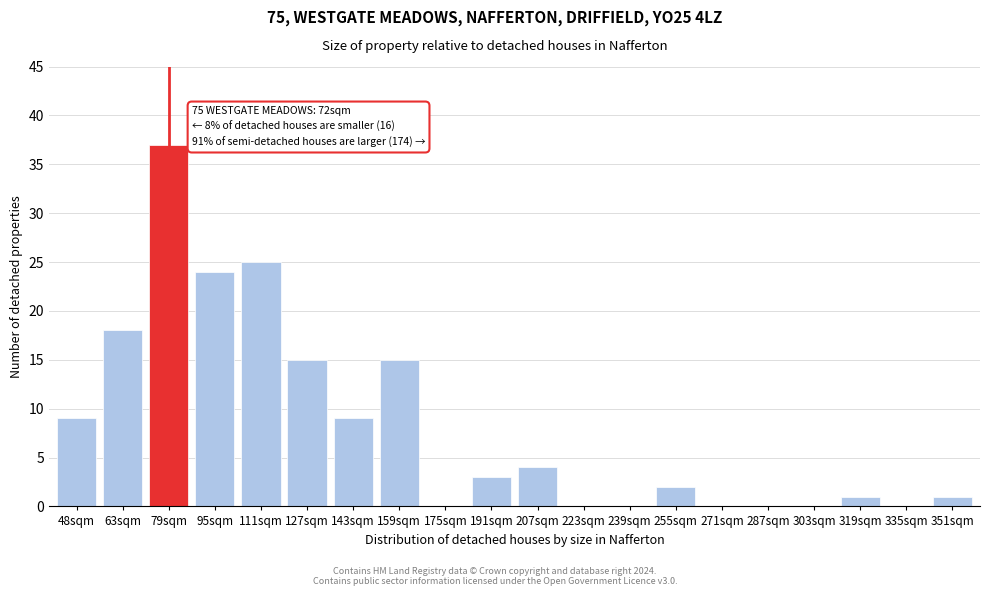

Reading left to right, what are all the values shown in this chart?

48sqm=9	63sqm=18	79sqm=37	95sqm=24	111sqm=25	127sqm=15	143sqm=9	159sqm=15	175sqm=0	191sqm=3	207sqm=4	223sqm=0	239sqm=0	255sqm=2	271sqm=0	287sqm=0	303sqm=0	319sqm=1	335sqm=0	351sqm=1